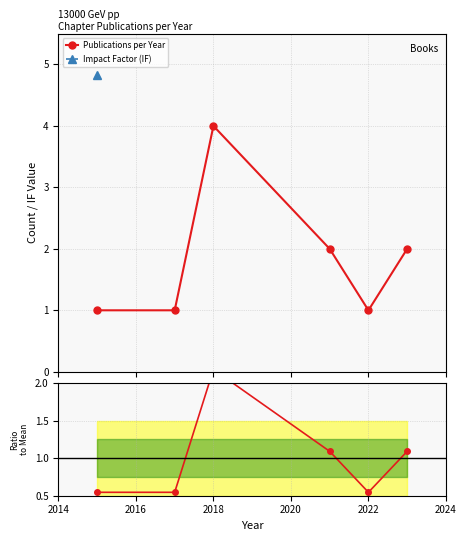

What is the value of the Publications per Year point at the 5th from the left?

1